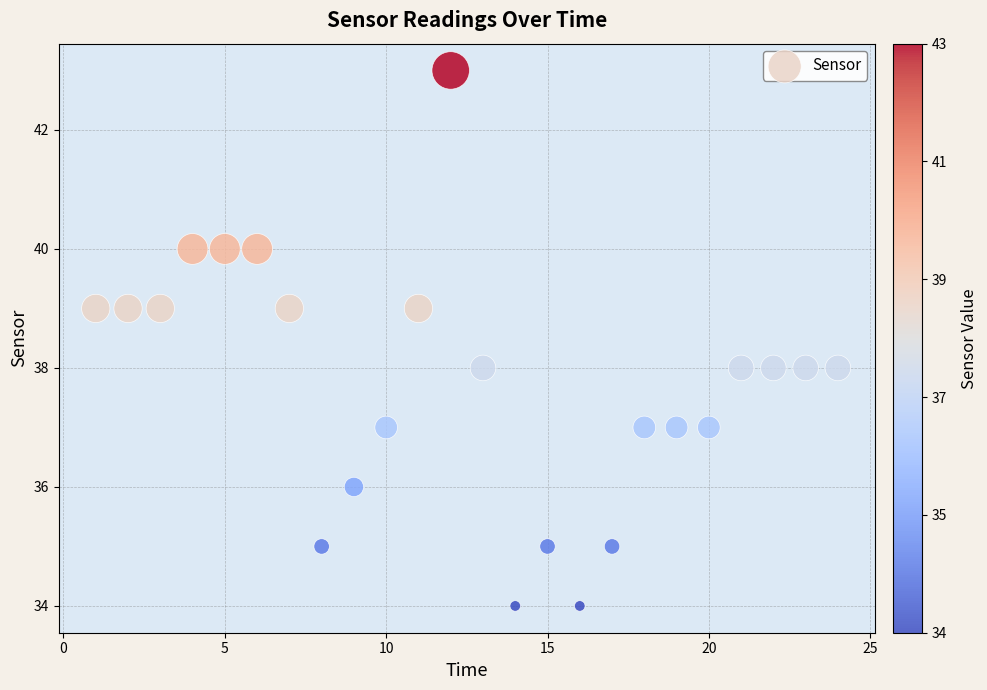

What is the range of Y values (max minus min)?

9